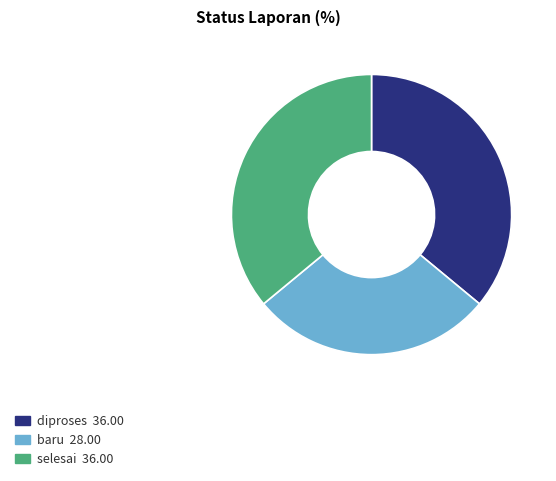

True or false: selesai accounts for 36% of the total.

True